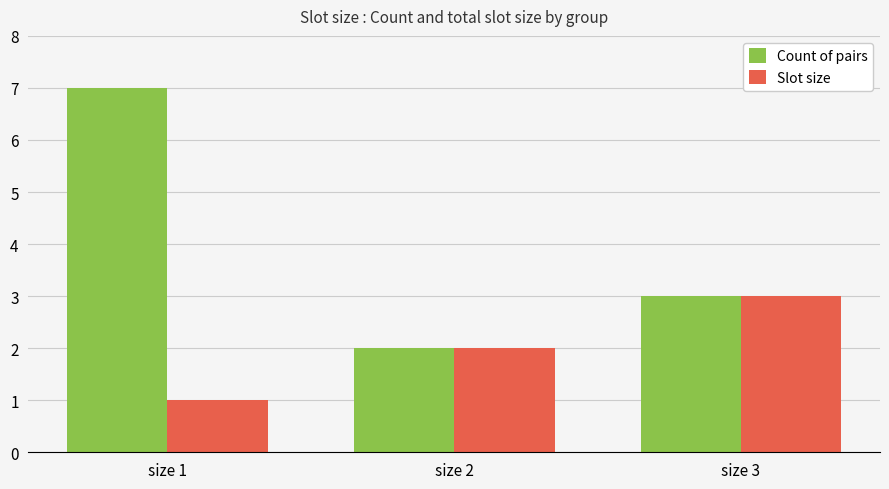

What is the average value of the Count of pairs series?

4